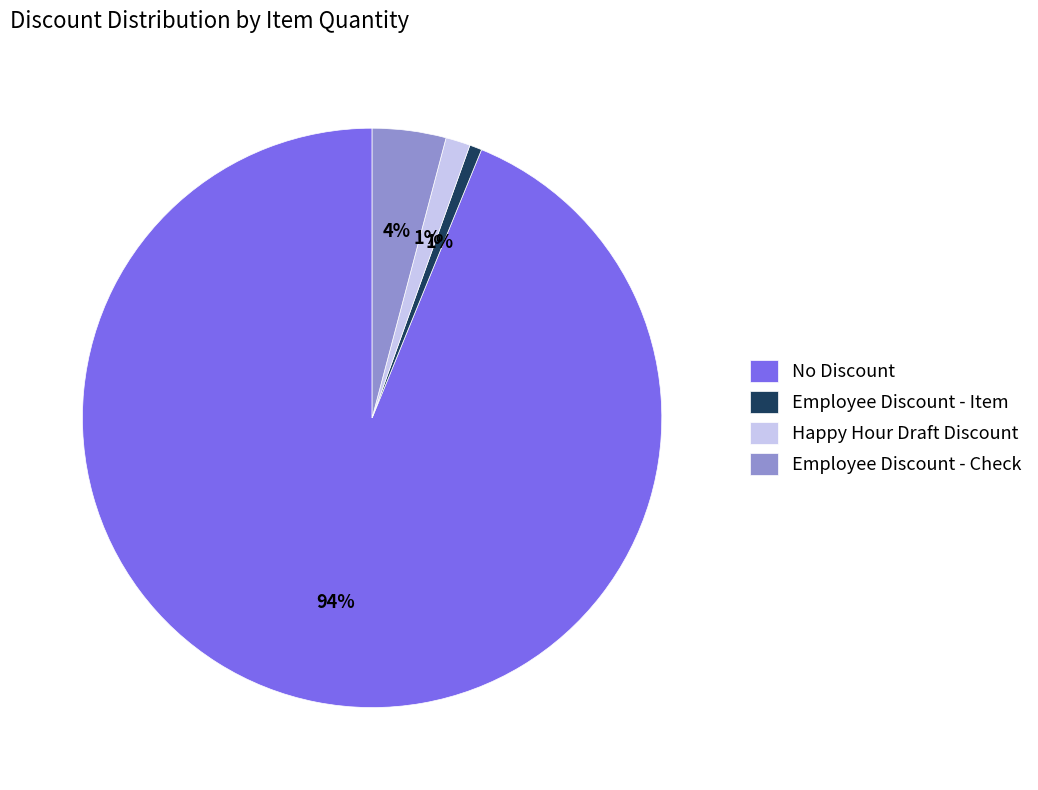

Is there any slice that represents more than half of the pie?

Yes